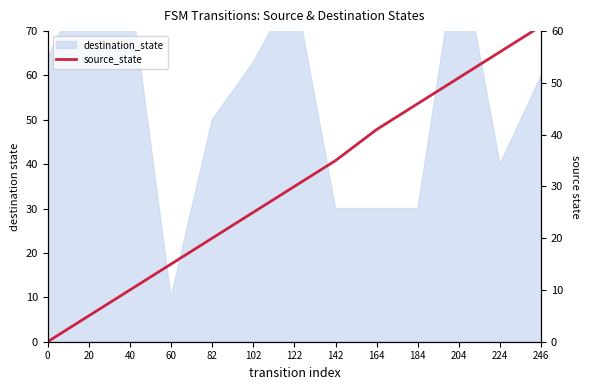

Count the number of categories in the chart.

13